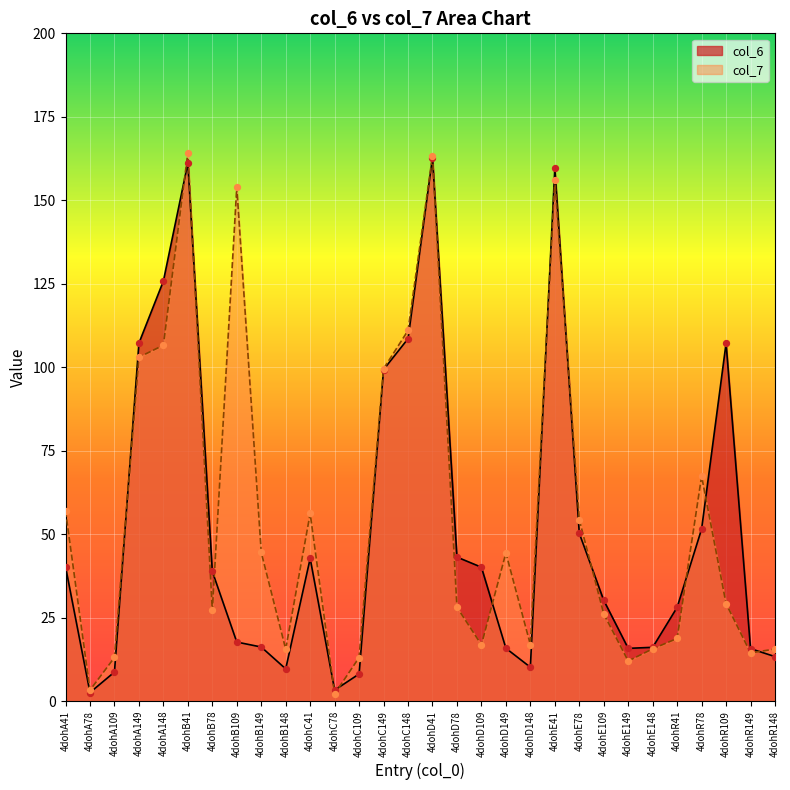

Which series has the widest spread of Y values?

col_7